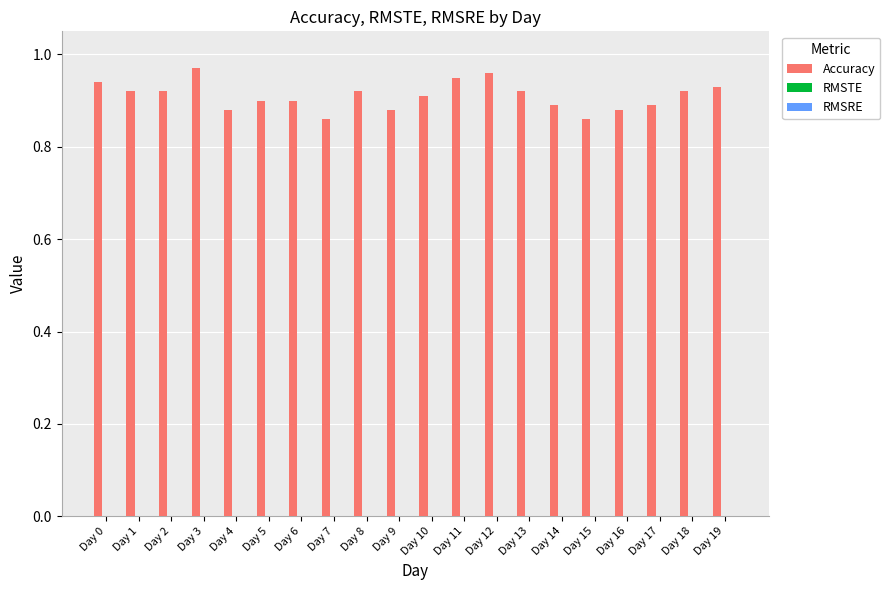

How many categories are shown in the chart?

20